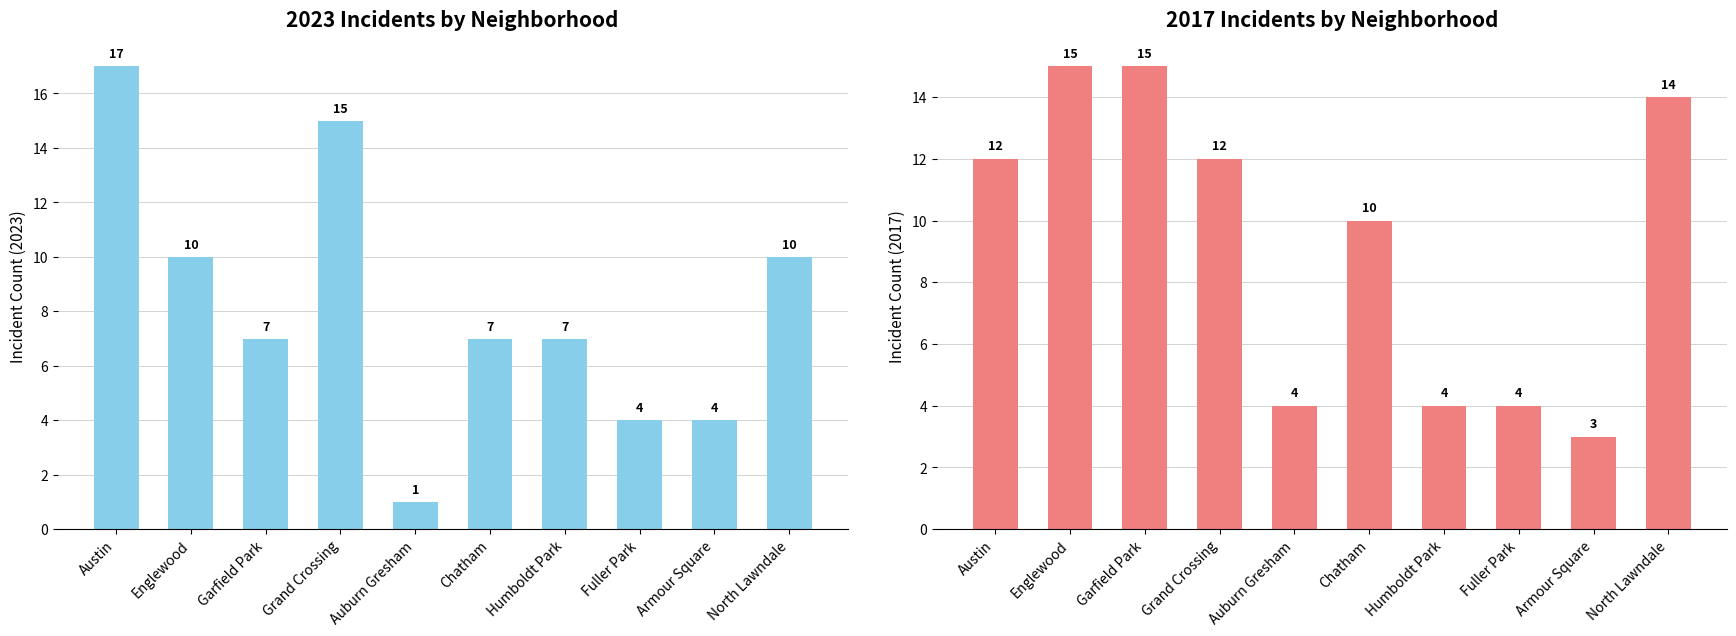

What is the label of the 6th bar from the left?

Chatham